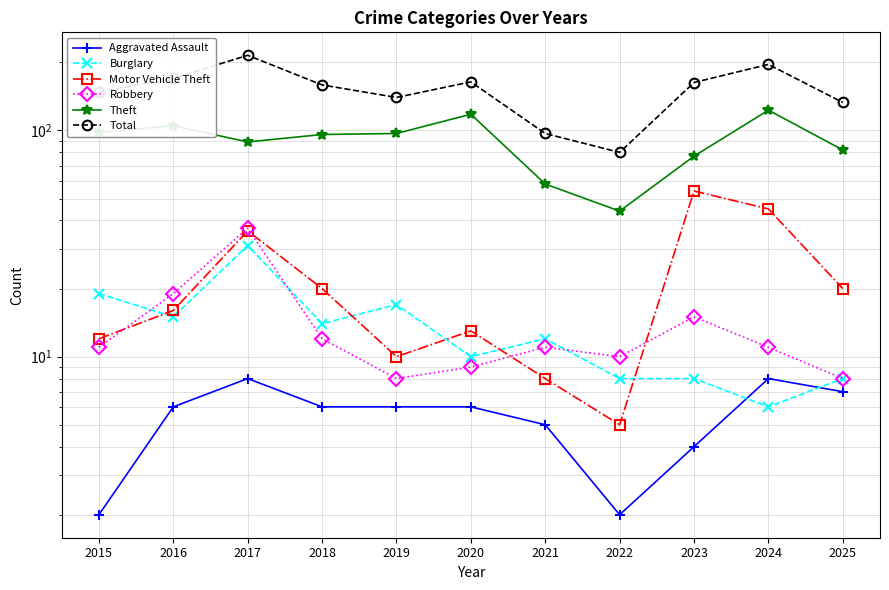

At which label is Motor Vehicle Theft closest to 29?

2017